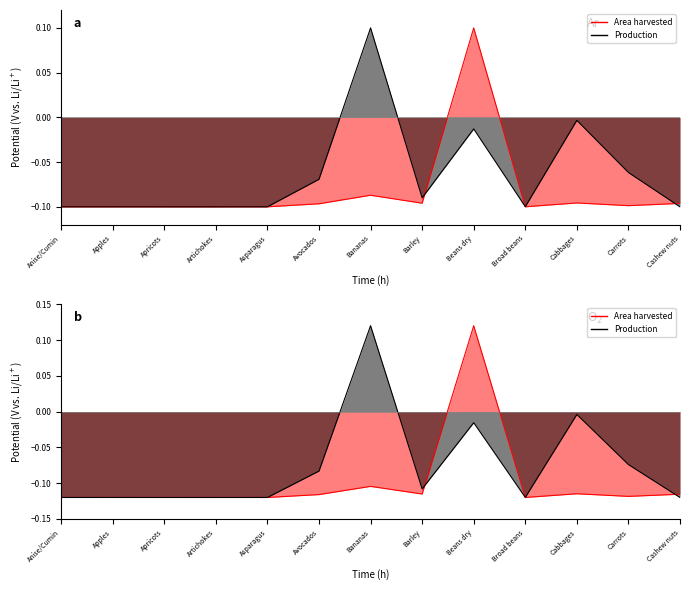

Reading left to right, extract all data points from this chart.

Area harvested: Anise/Cumin=-0.1	Apples=-0.1	Apricots=-0.1	Artichokes=-0.1	Asparagus=-0.1	Avocados=-0.1	Bananas=-0.1	Barley=-0.1	Beans dry=0.1	Broad beans=-0.1	Cabbages=-0.1	Carrots=-0.1	Cashew nuts=-0.1
Production: Anise/Cumin=-0.1	Apples=-0.1	Apricots=-0.1	Artichokes=-0.1	Asparagus=-0.1	Avocados=-0.1	Bananas=0.1	Barley=-0.1	Beans dry=-0.0	Broad beans=-0.1	Cabbages=-0.0	Carrots=-0.1	Cashew nuts=-0.1